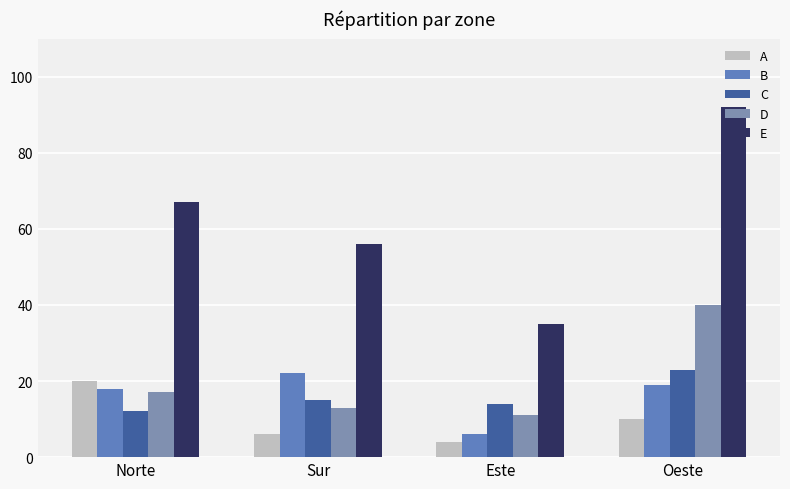

Are the bars horizontal?

No